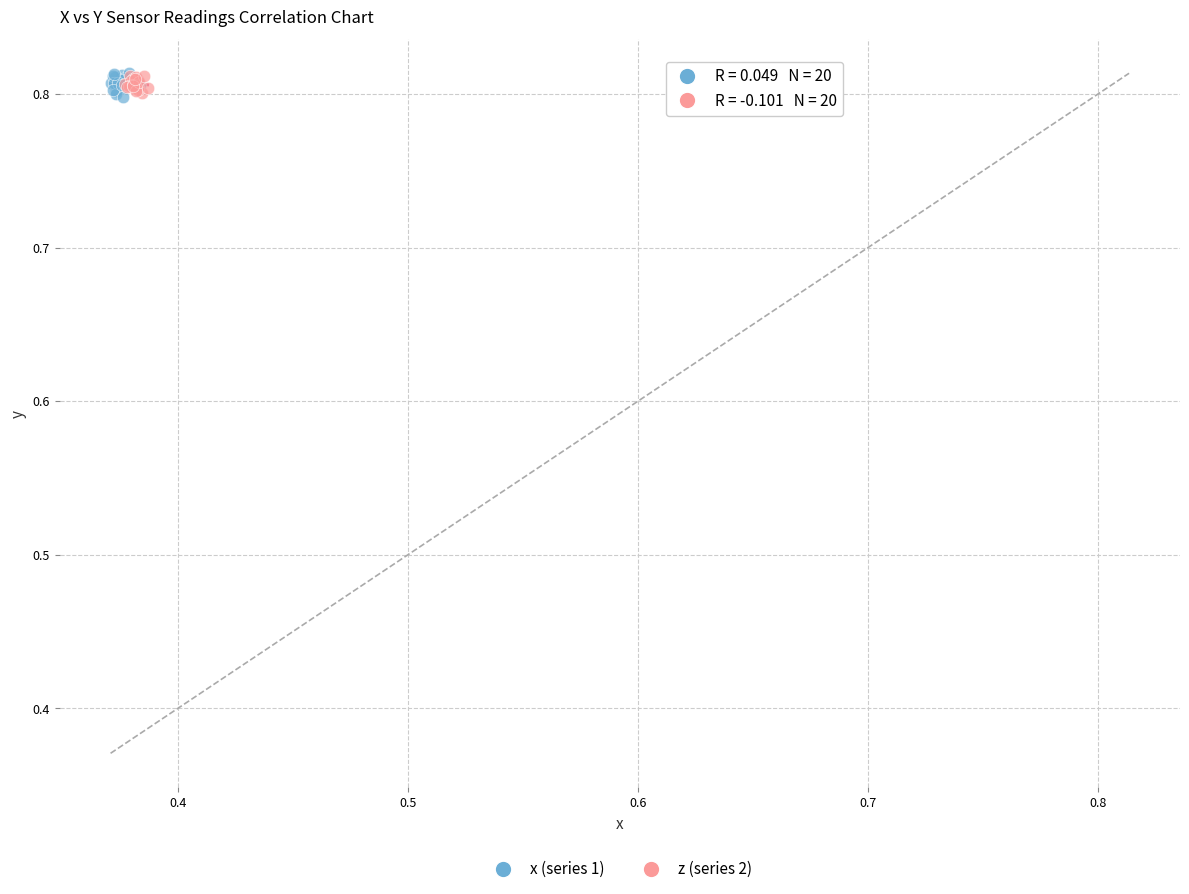

What are all the series names shown in the legend?

x (series 1), z (series 2)